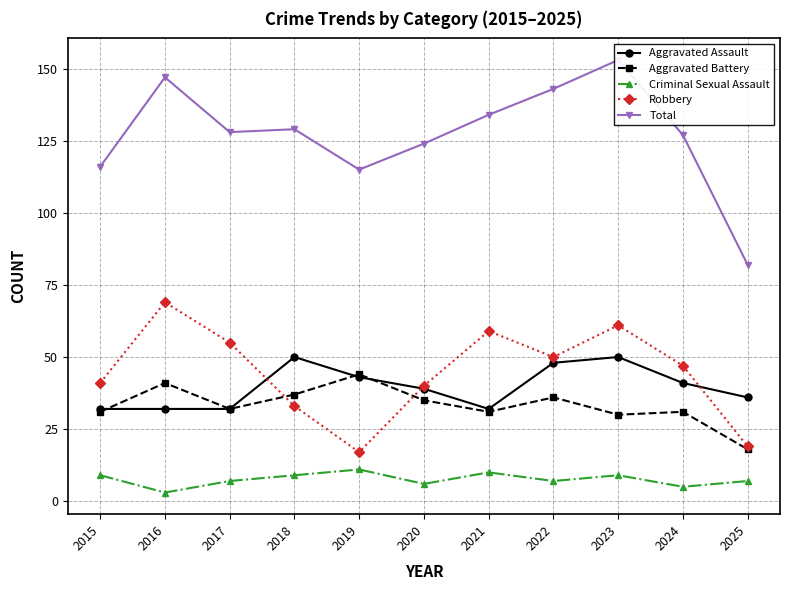

What is the minimum value for Aggravated Assault?

32